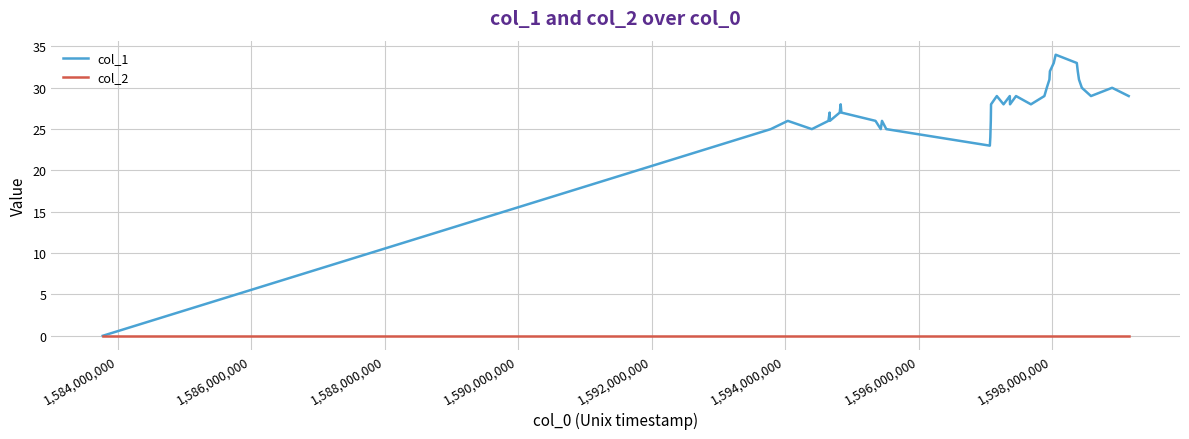

List the series in order of their peak value, highest first.

col_1, col_2